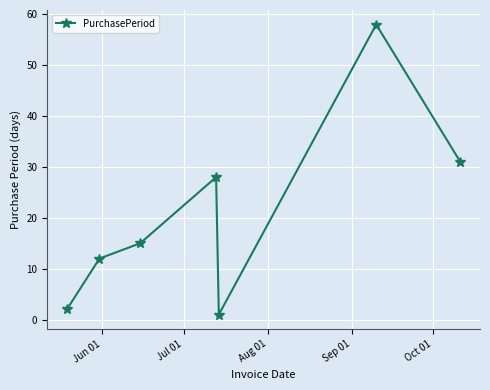

Reading left to right, transcribe all the data shown in this chart.

2	12	15	28	1	58	31